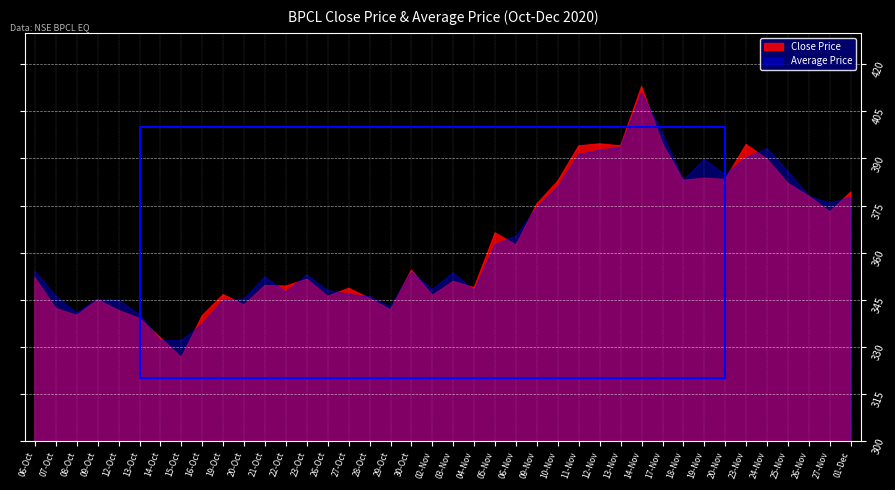

Reading left to right, extract all data points from this chart.

Close Price: 352.1	342.2	340.1	345.0	341.6	339.1	332.9	326.6	339.9	346.6	343.4	349.6	349.4	351.6	346.1	348.6	345.4	341.8	354.4	346.4	350.9	348.9	366.3	362.4	375.6	382.8	394.0	394.6	394.0	412.9	394.6	383.1	383.7	383.3	394.4	389.8	382.1	378.0	373.0	379.3
Average Price: 354.1	346.2	340.8	345.2	344.9	340.3	332.0	332.0	337.2	344.8	345.3	352.3	347.4	352.9	348.0	346.7	346.0	342.7	353.8	348.3	353.6	347.9	362.5	365.2	374.4	380.9	391.2	392.6	393.5	410.8	398.1	383.0	389.7	384.8	390.2	393.2	385.9	378.0	375.8	377.6